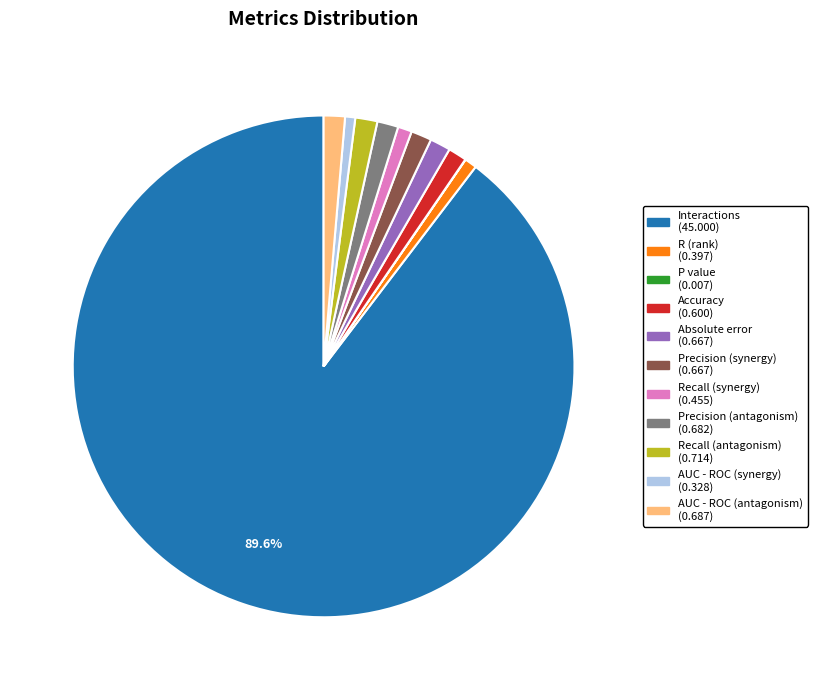

Is there any slice that represents more than half of the pie?

Yes